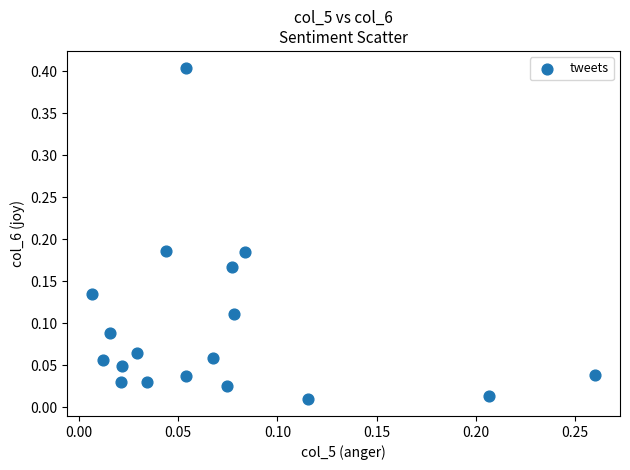

What is the range of X values (max minus min)?

0.3